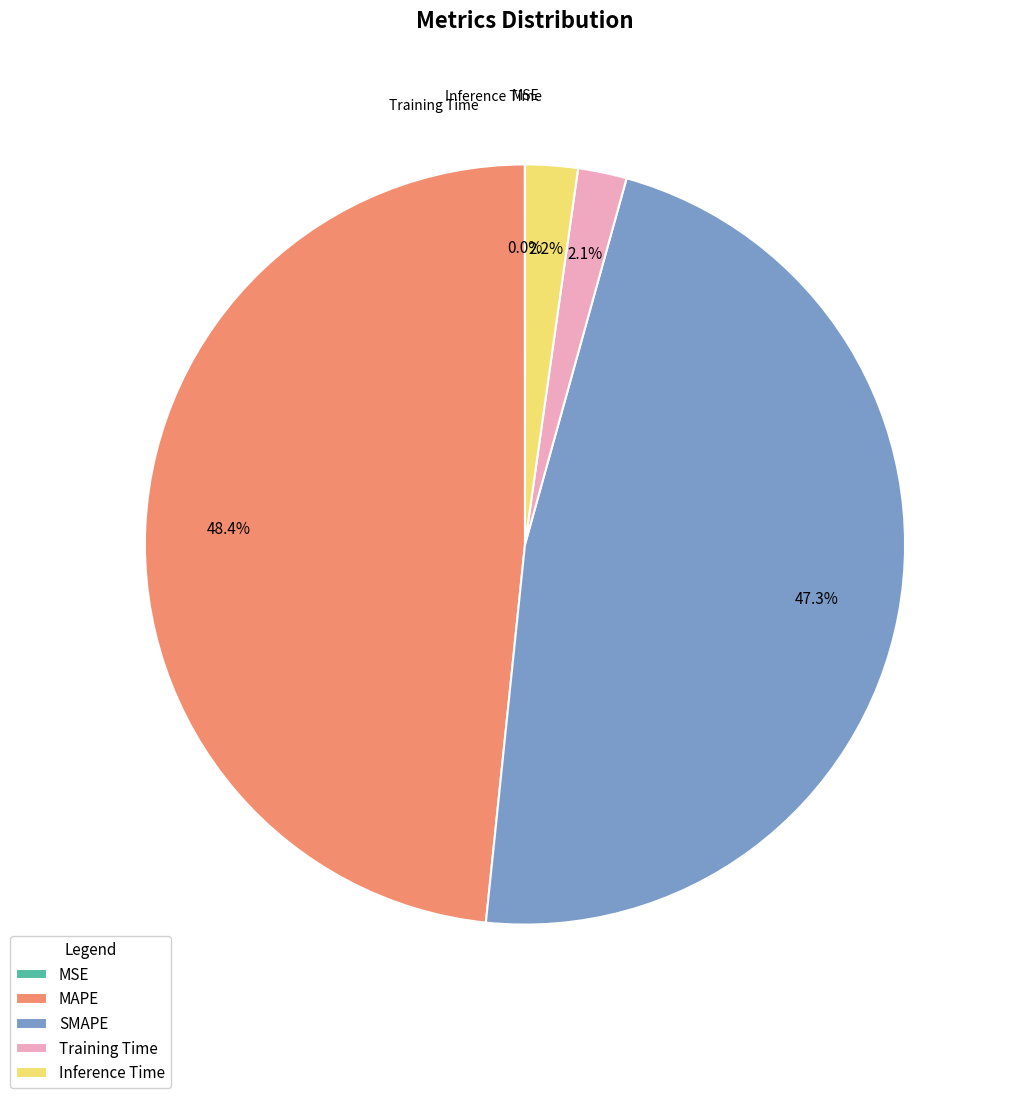

True or false: Inference Time accounts for 2% of the total.

True